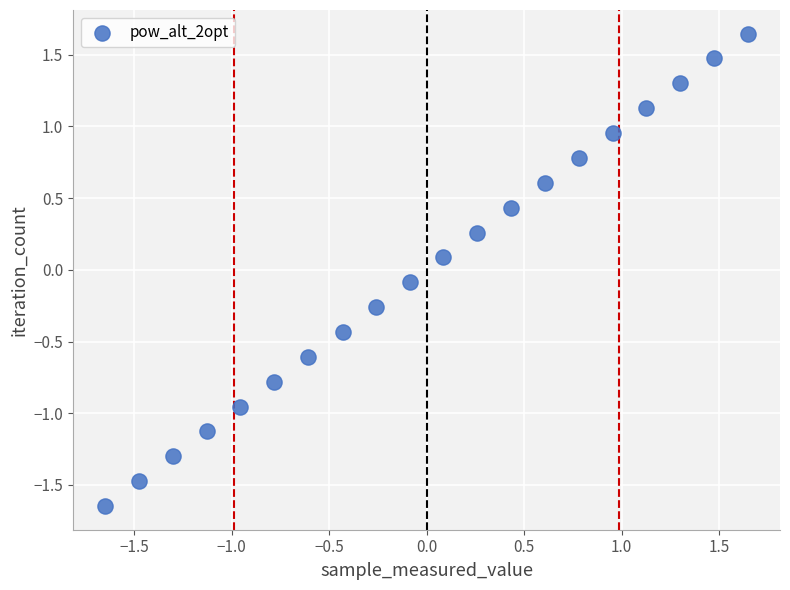

What is the range of Y values (max minus min)?

3.3